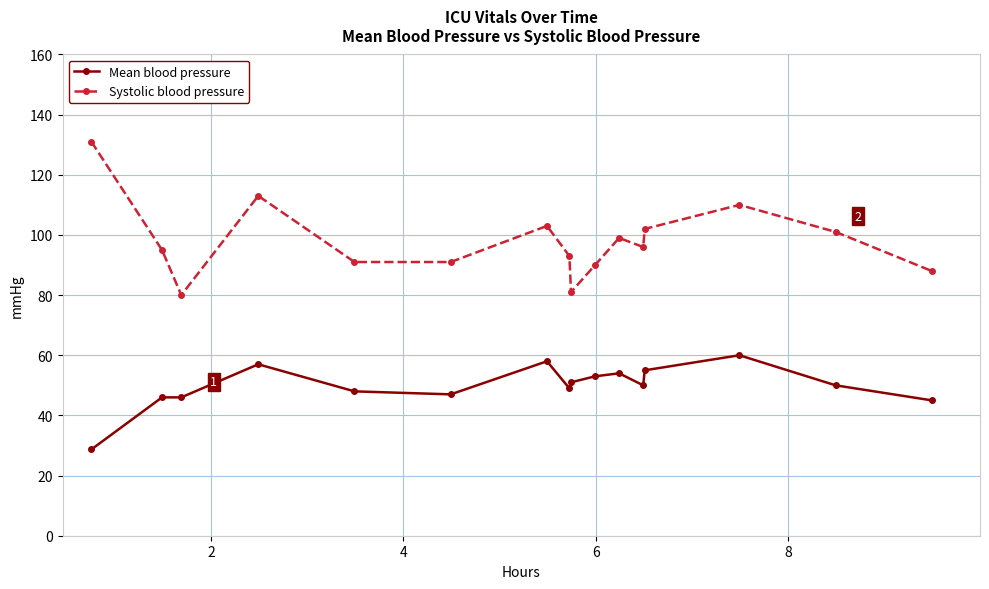

Rank the series by their maximum value, from lowest to highest.

Mean blood pressure, Systolic blood pressure